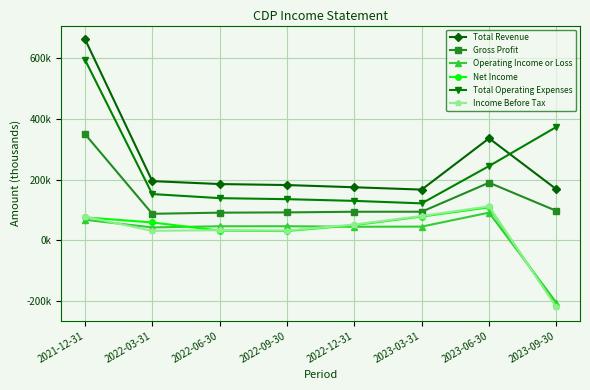

What position from the right is 2023-09-30?

1